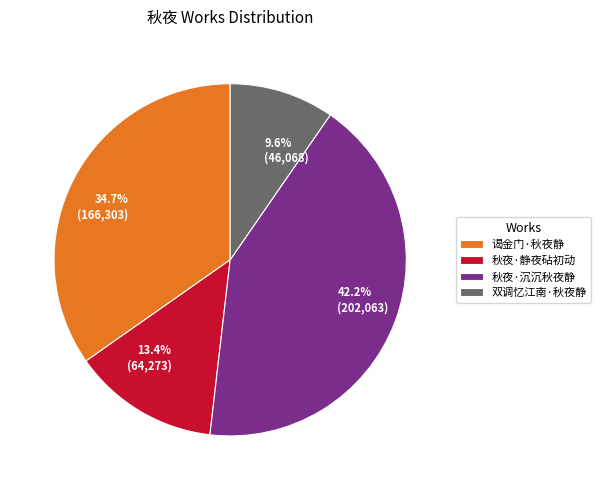

Do 双调忆江南·秋夜静 and 谒金门·秋夜静 together represent more than half of the pie?

No